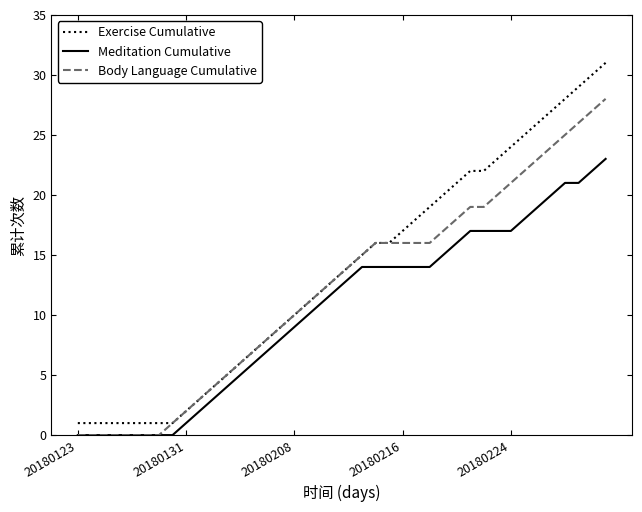

How many series are shown in this chart?

3